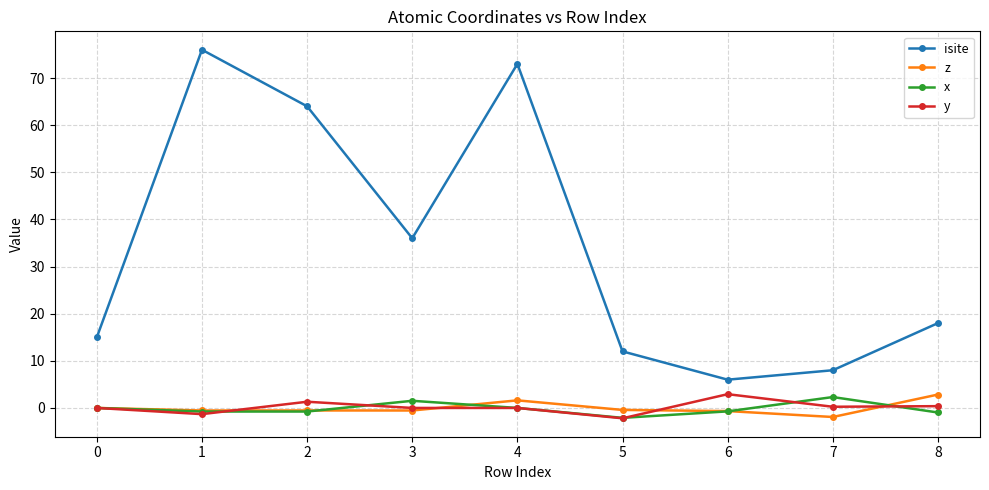

The value of y at 2 is -3.0. True or false?

False